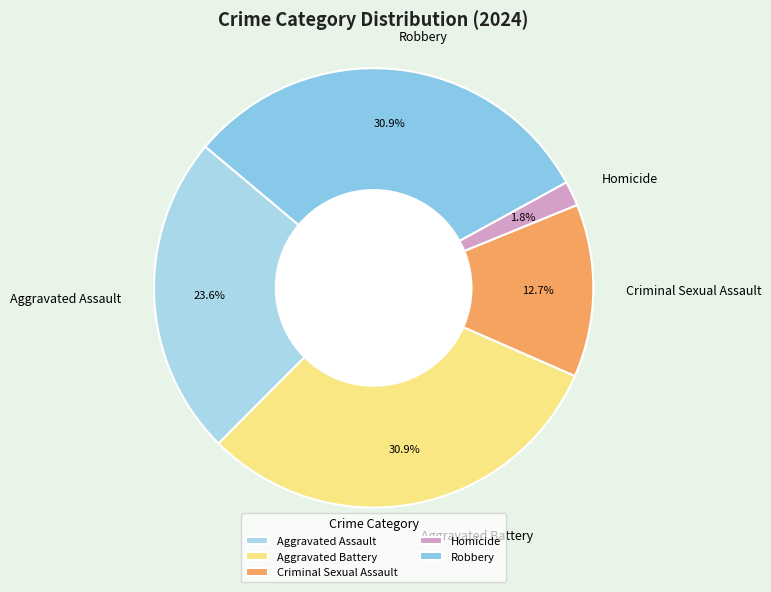

Is it true that Aggravated Assault is 24% of the pie?

True